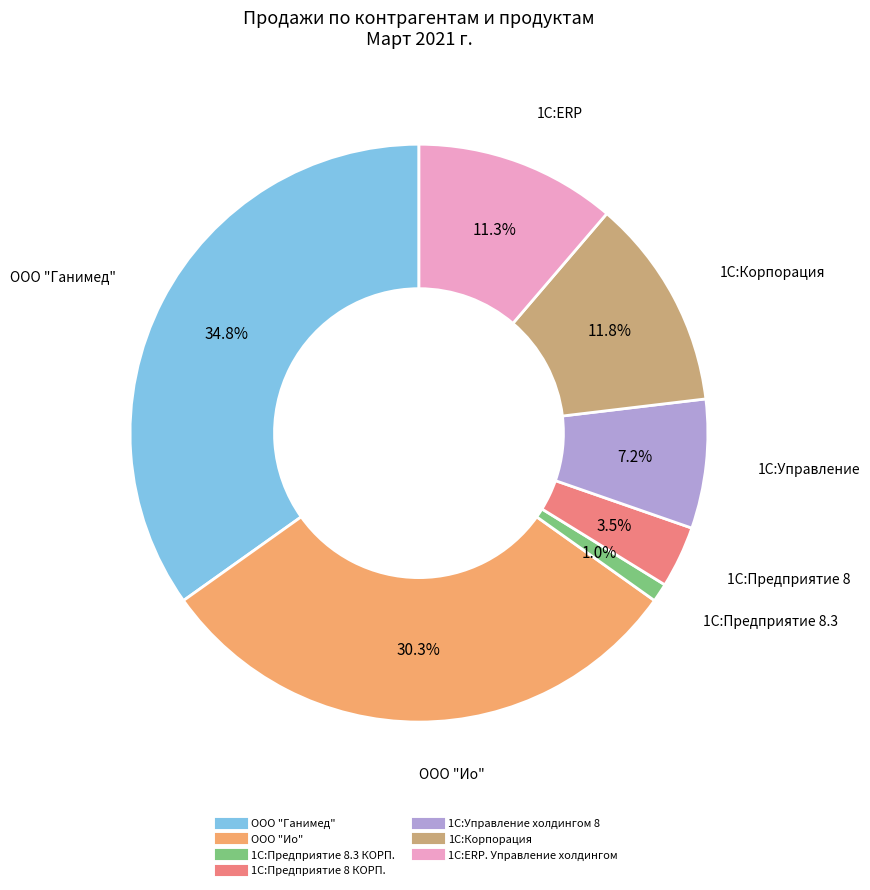

Is it true that 1С:Управление холдингом 8 is 16% of the pie?

False